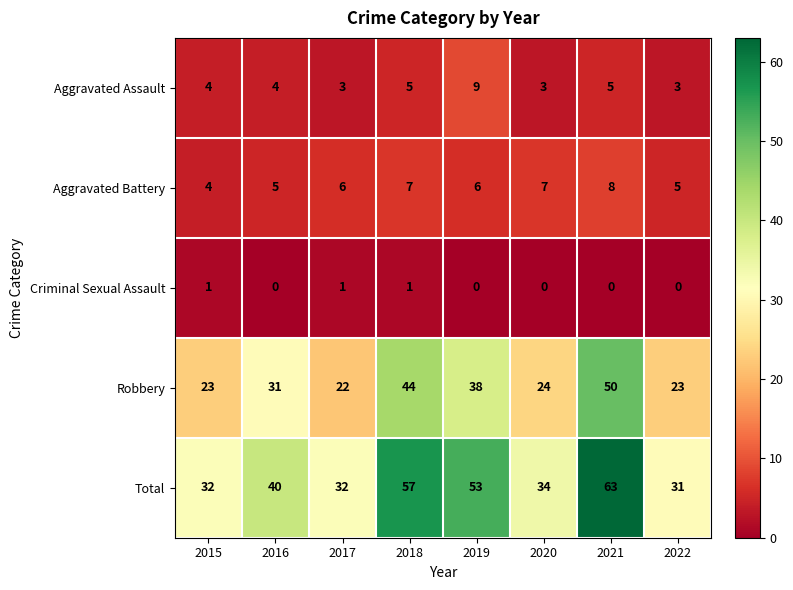

What is the difference between the second highest and second lowest values in the Total series?

25